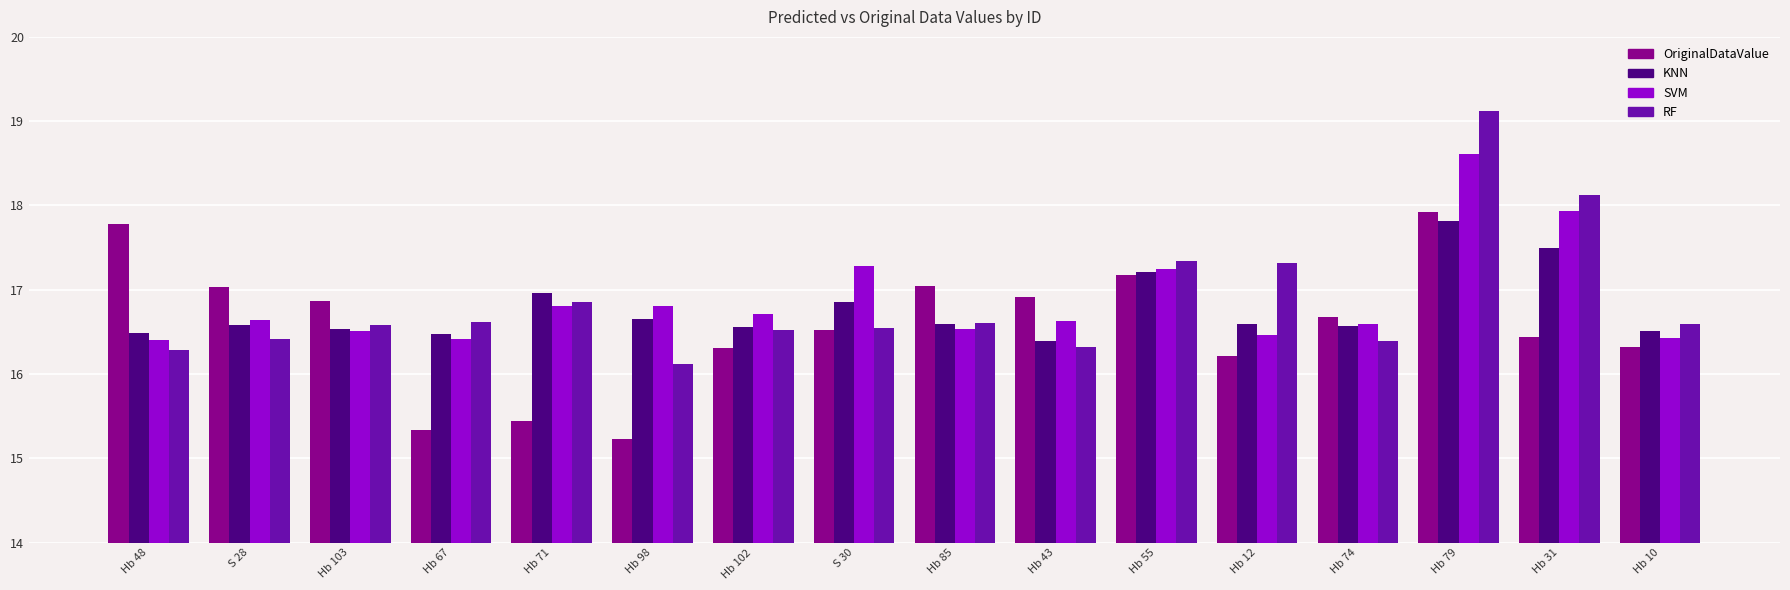

How many groups of bars are there?

16